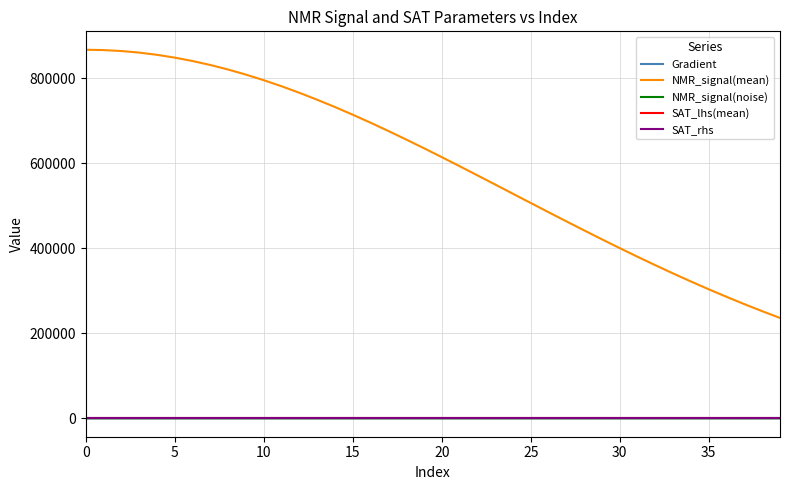

Which series has the largest range (max minus min)?

NMR_signal(mean)